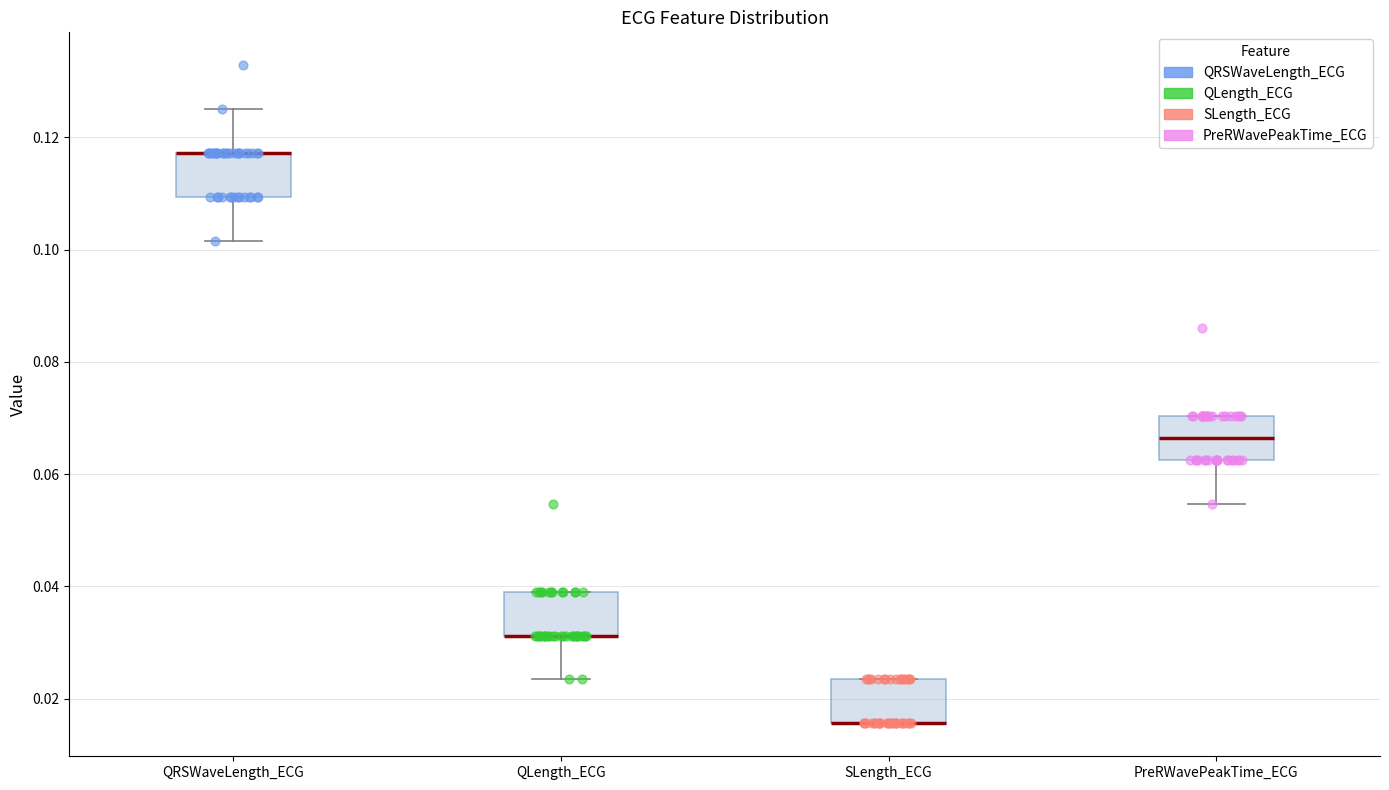

Reading left to right, read every box against the y-axis: the position of its median line, the range the box covers, and the ends of its whiskers. The values are not printed on the chart, so give them approximately, as read against the axis.

QRSWaveLength_ECG: median 0.118 (drawn on the box's upper edge), box 0.110 to 0.118, whiskers 0.102 to 0.126
QLength_ECG: median 0.032 (drawn on the box's lower edge), box 0.032 to 0.040, whiskers 0.024 to 0.040
SLength_ECG: median 0.016 (drawn on the box's lower edge), box 0.016 to 0.024, whiskers 0.016 to 0.024
PreRWavePeakTime_ECG: median 0.066, box 0.062 to 0.070, whiskers 0.054 to 0.070